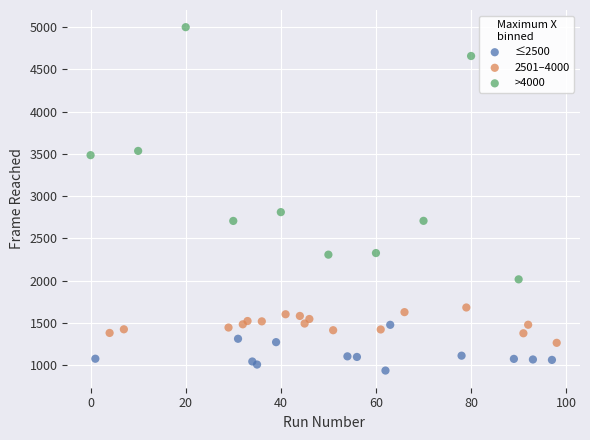

Which series has the largest Y range (max minus min)?

>4000